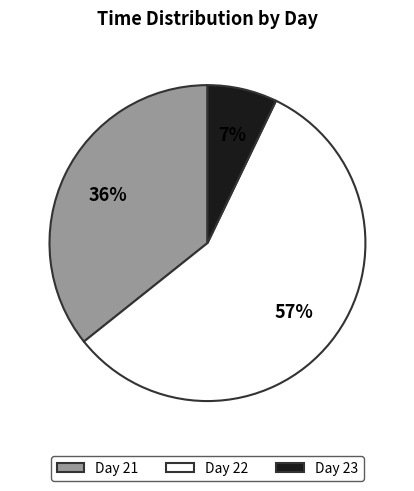

Between Day 21 and Day 22, which is larger?

Day 22